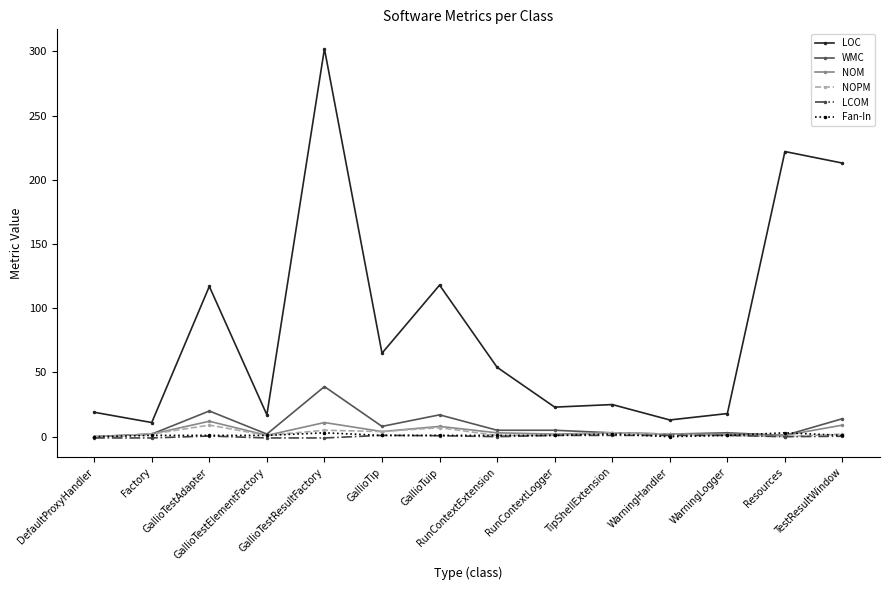

How many data points does each series have?

14